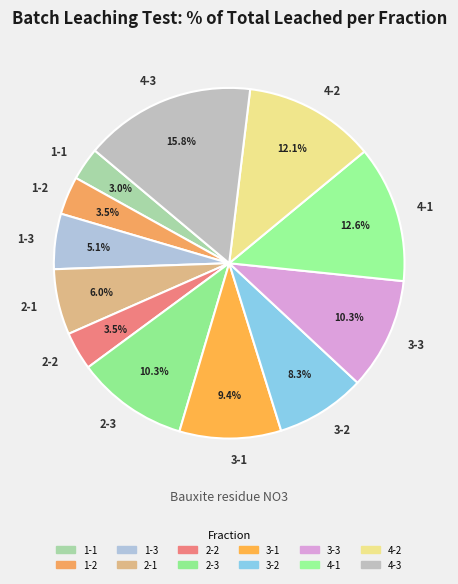

Which category has the biggest portion of the pie?

4-3